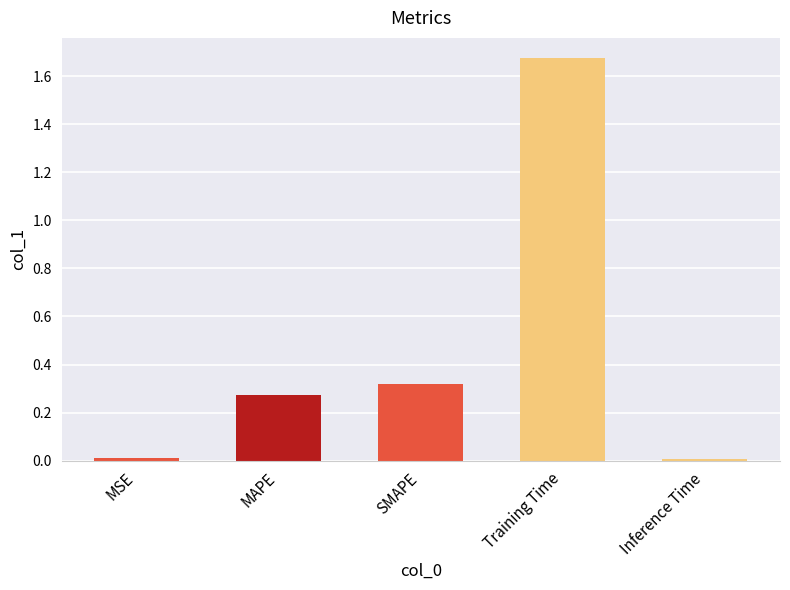

What is the label of the 1st bar from the left?

MSE